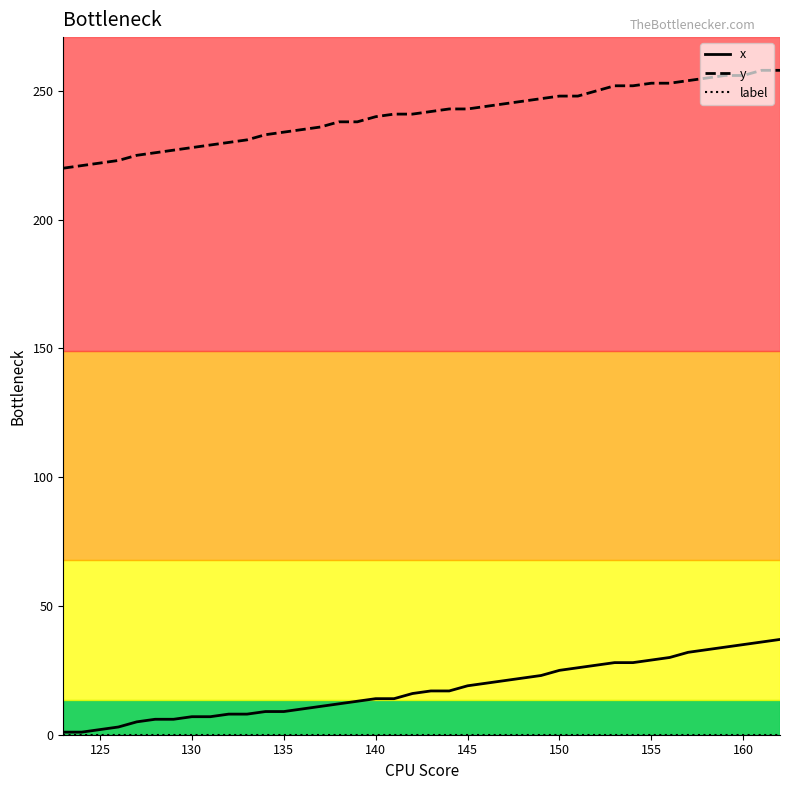

Is this an area chart (filled region under the line)?

No